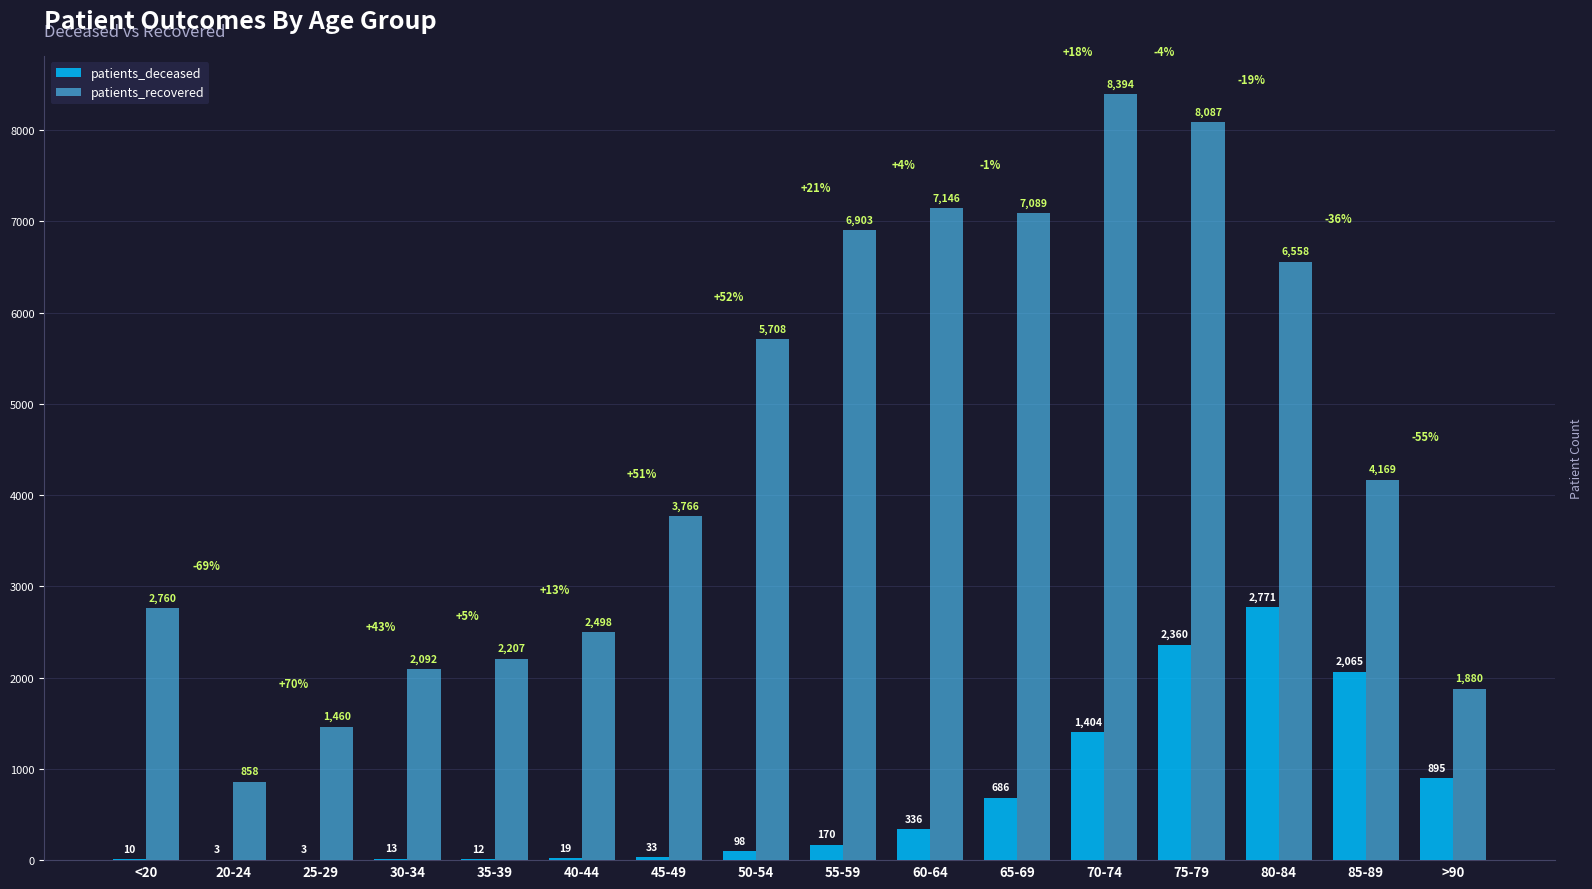

Count the number of data series in this chart.

2